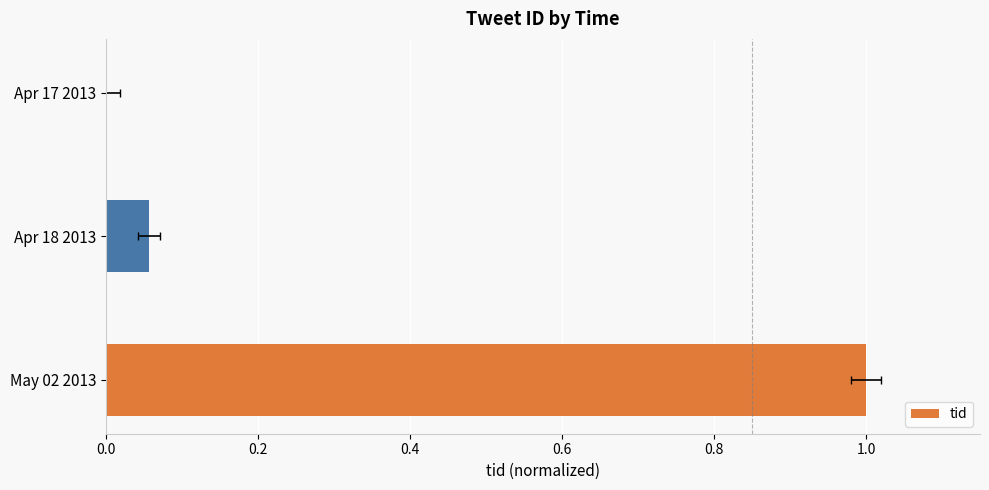

What is the average value?

0.4